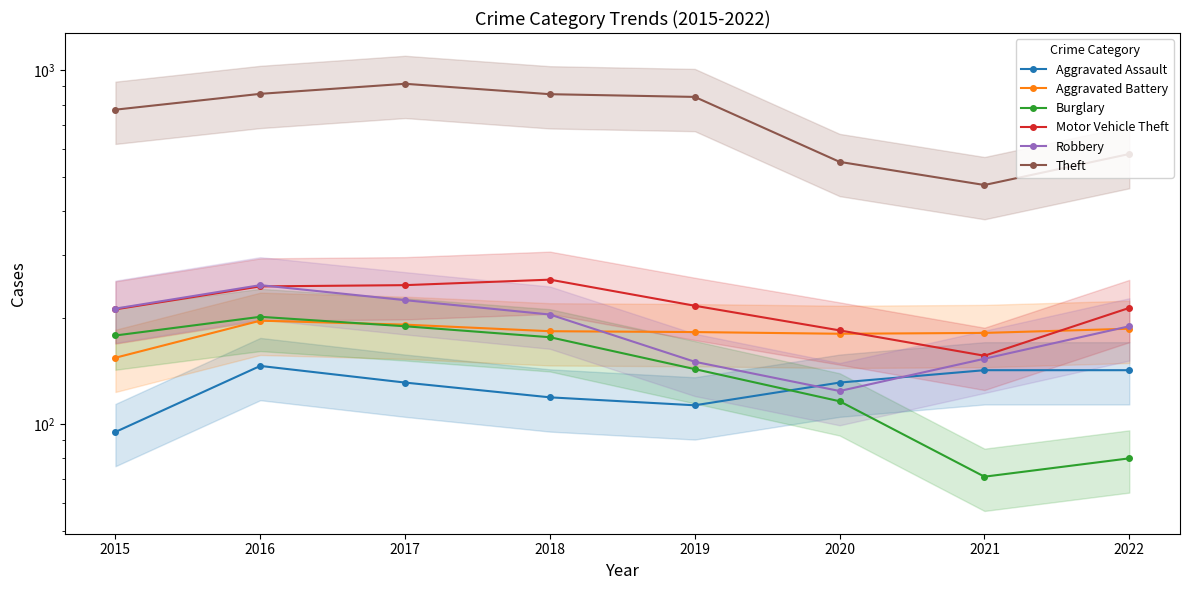

Which series has the widest spread of values?

Theft